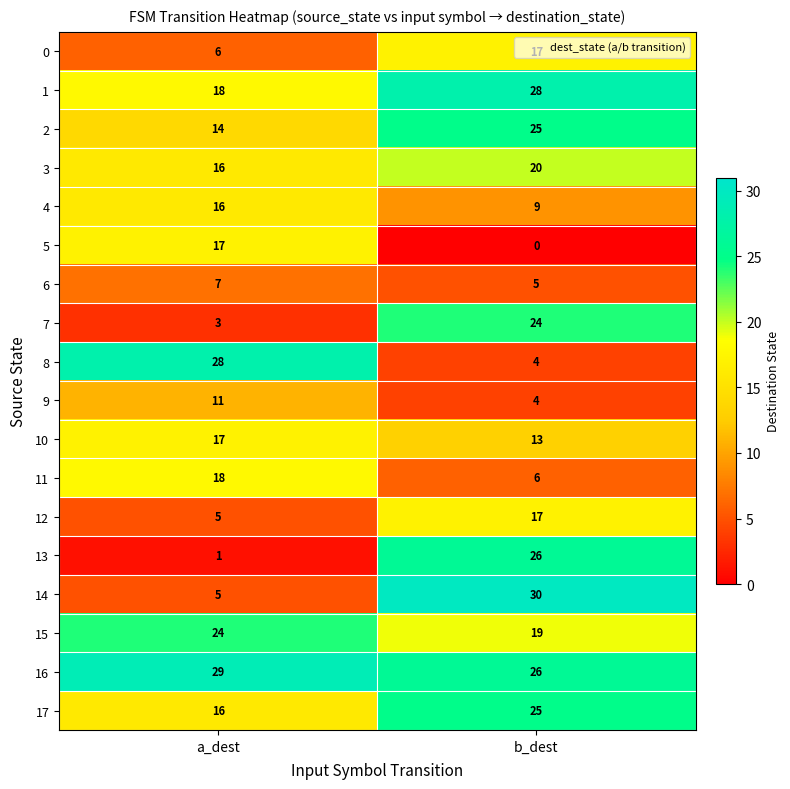

What is the total value across all series at b_dest?

298